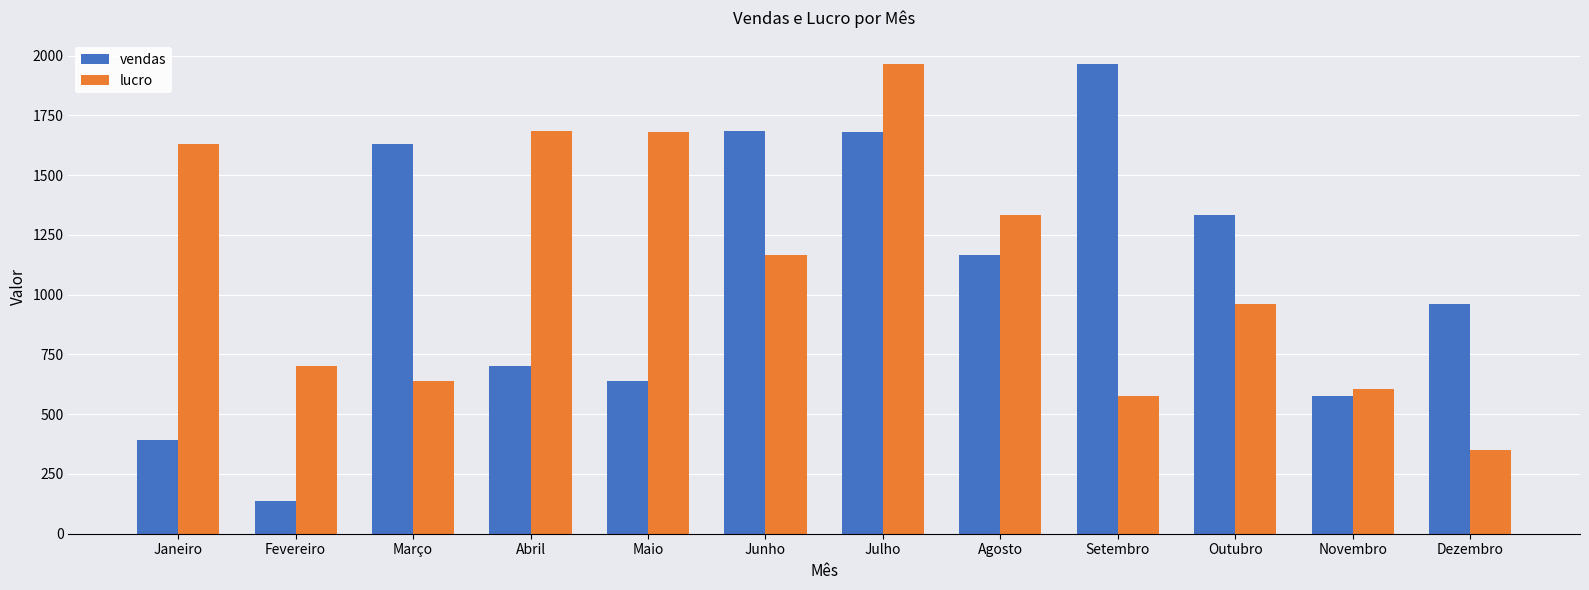

What are all the series names shown in the legend?

vendas, lucro